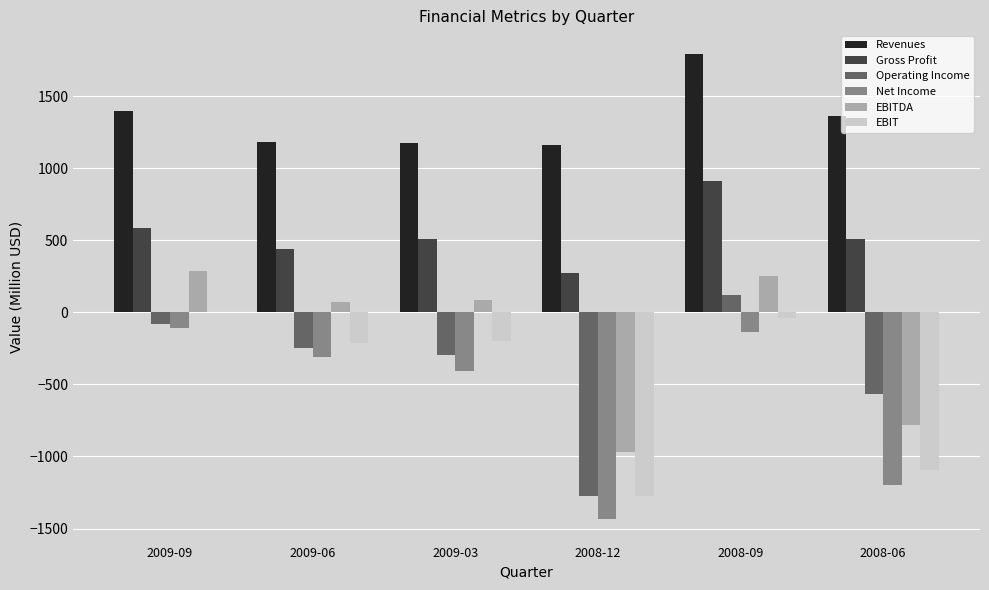

Which series has the largest total across all categories?

Revenues